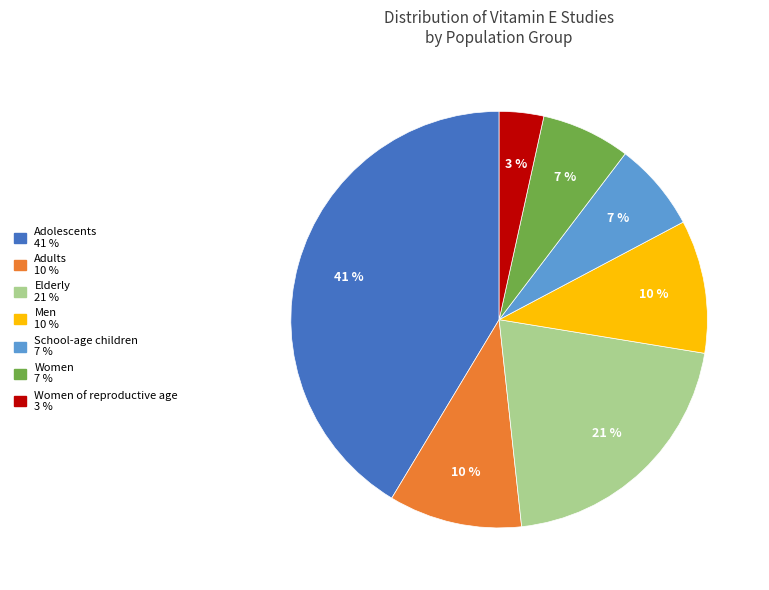

To the nearest percent, what is the difference between the largest and smallest slice percentages?

38%